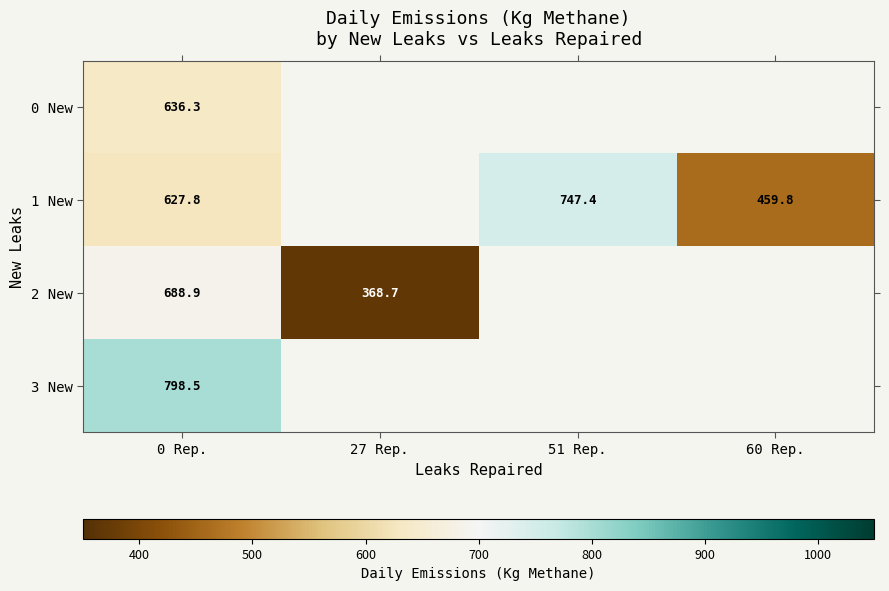

How many values in 2 New are above zero?

2